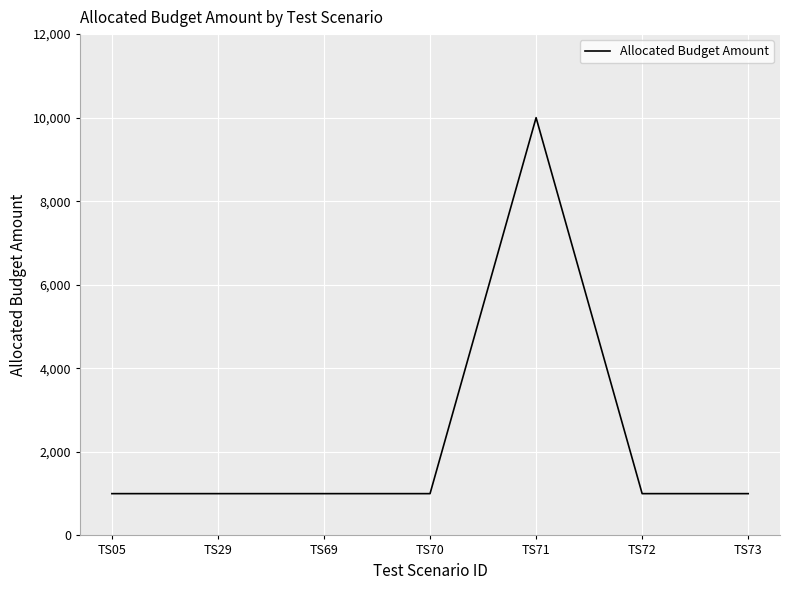

What is the difference between the values at TS71 and TS72?

9000